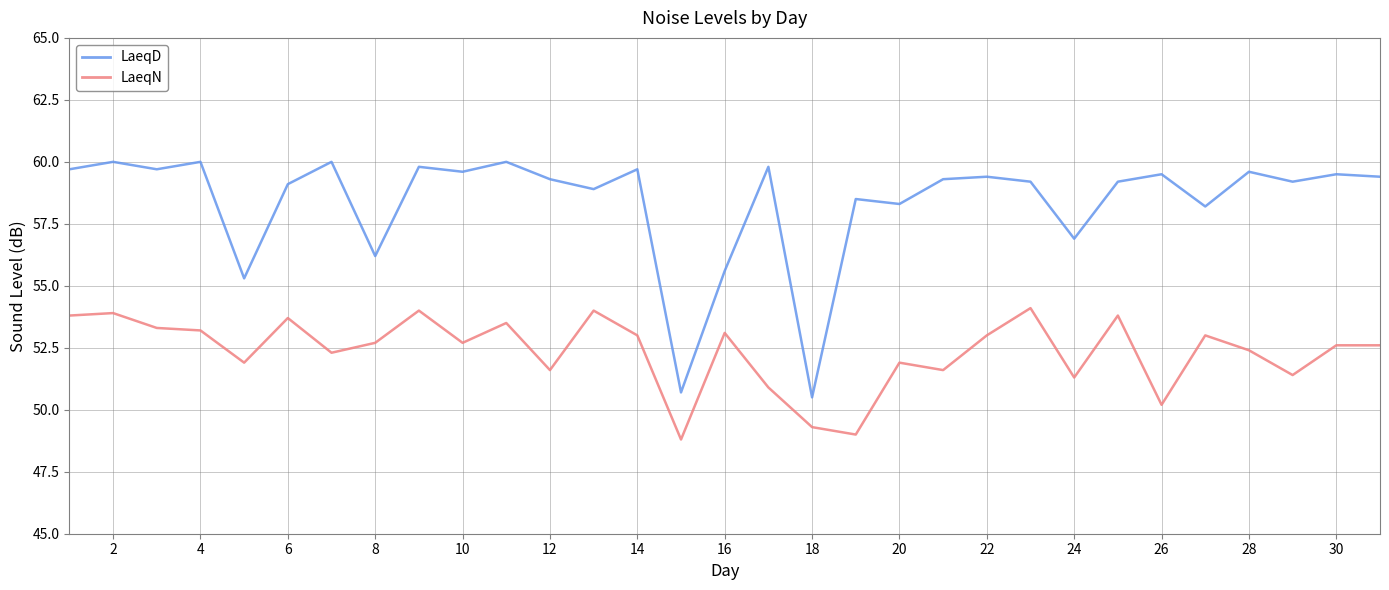

What is the difference between the second highest and second lowest values in the LaeqD series?

9.3